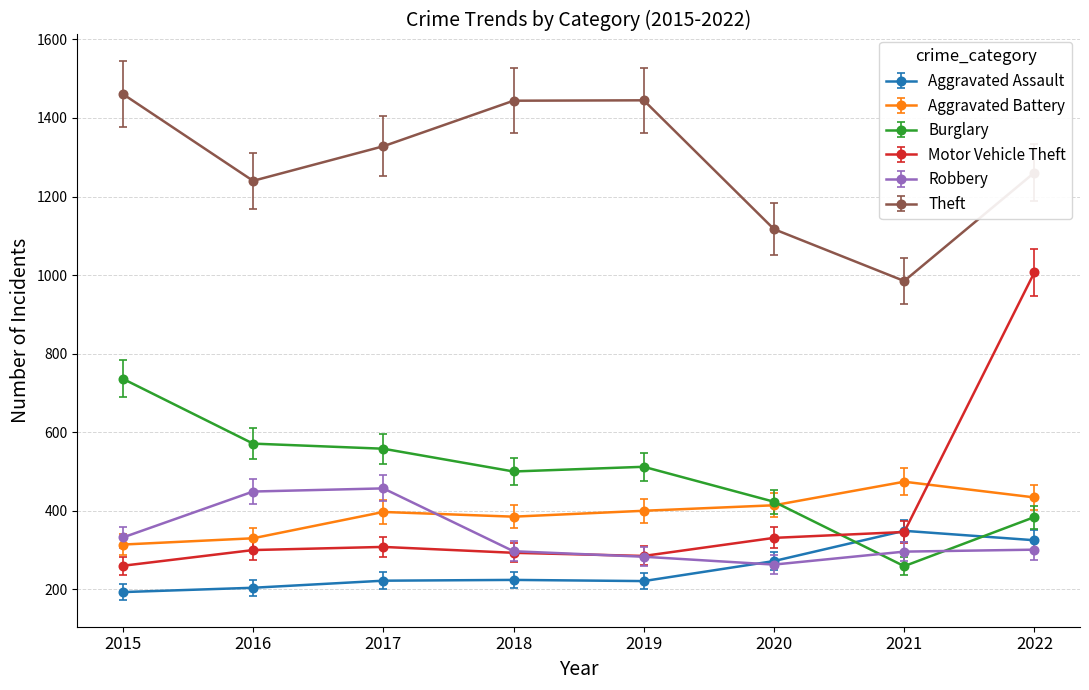

True or false: Aggravated Assault has a value of 221 at 2019.

True